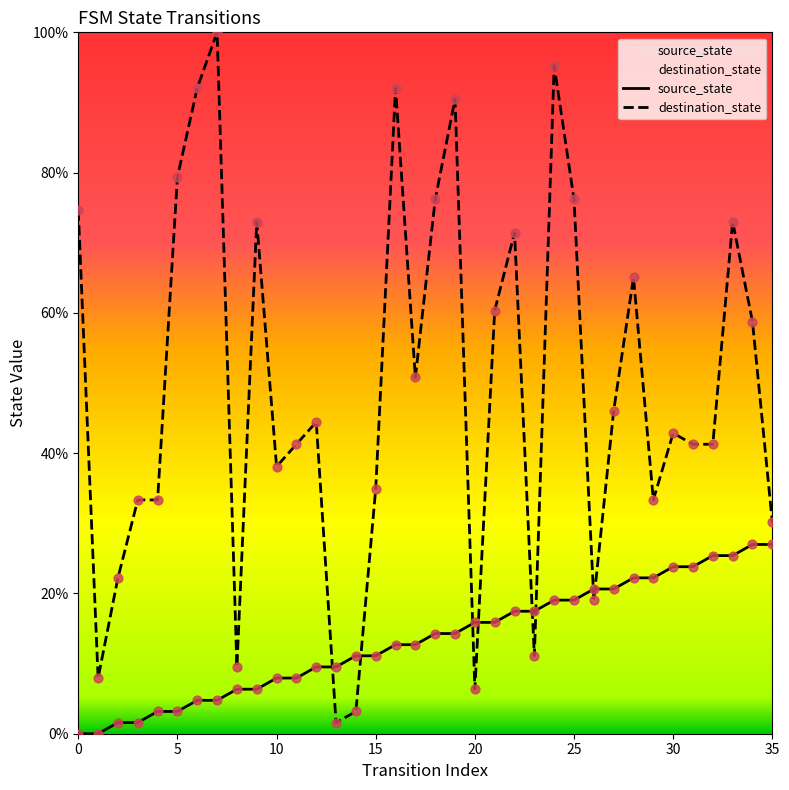

At which category is the sum across all series the highest?

24